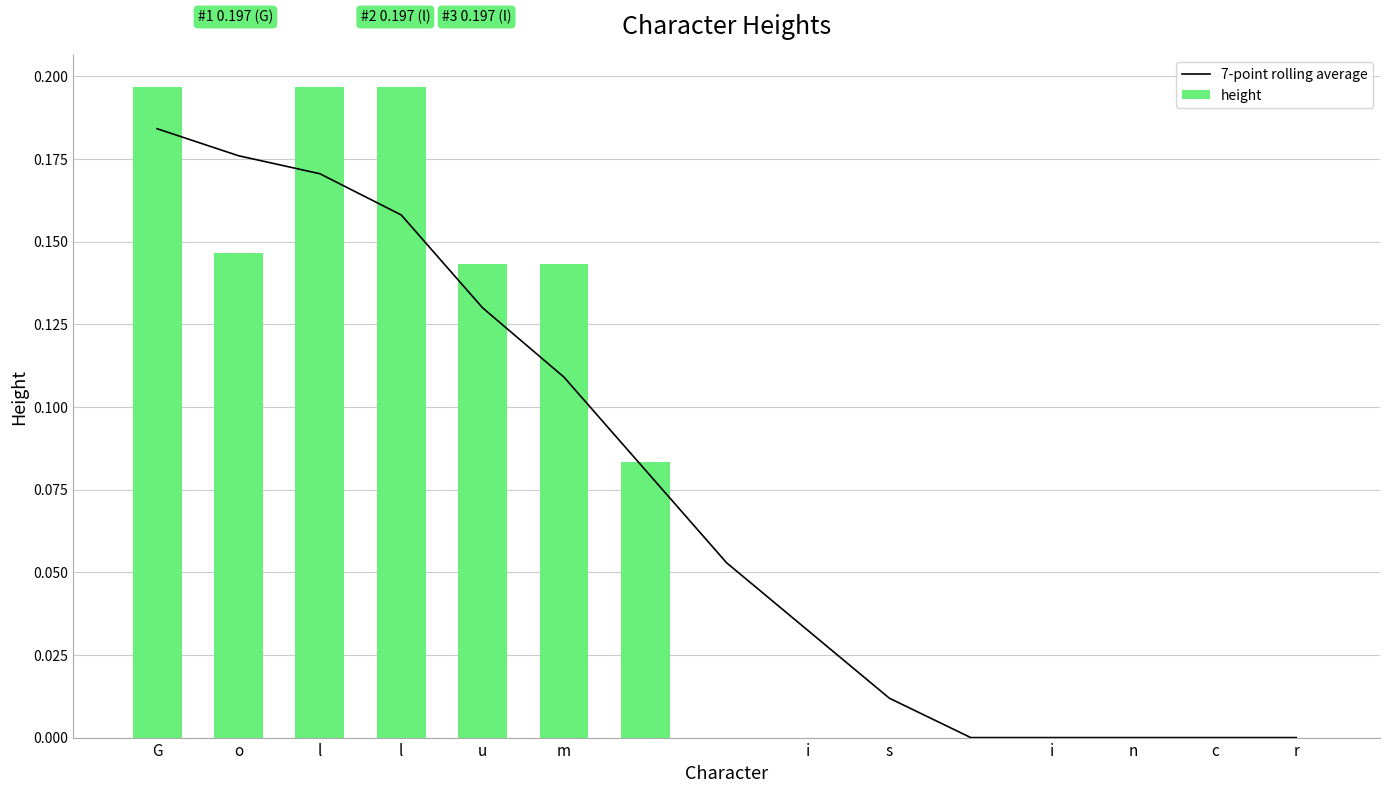

At i, list the series in order from smallest to largest.

height, 7-point rolling average